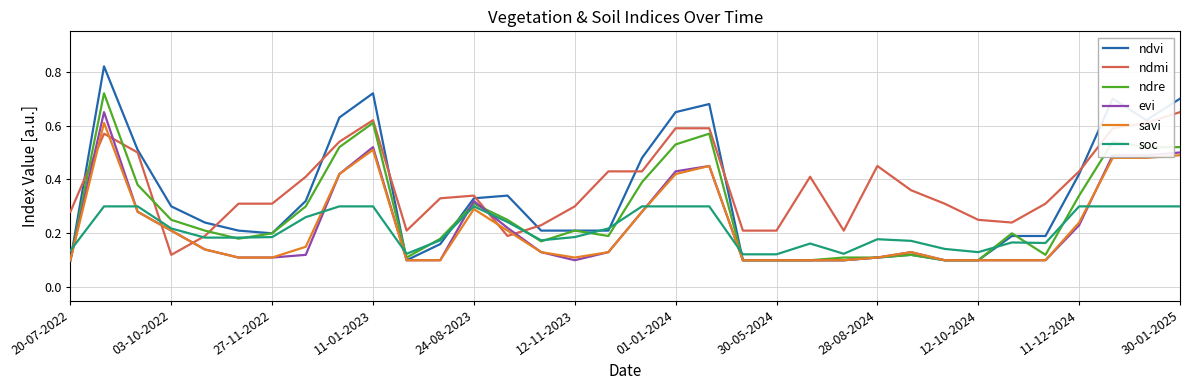

Which series has the widest spread of values?

ndvi